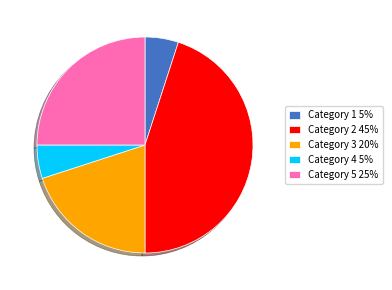

Is there any slice that represents more than half of the pie?

No